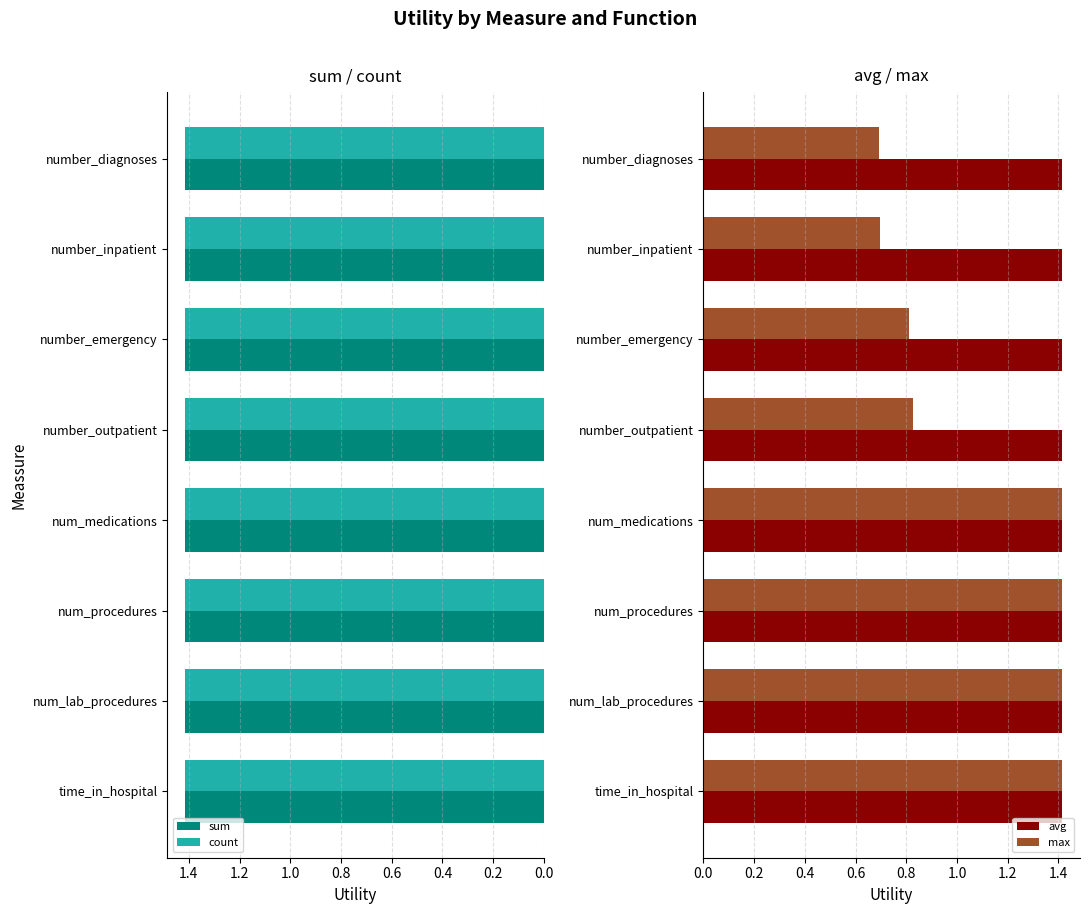

How many values in the max series are below 1?

4